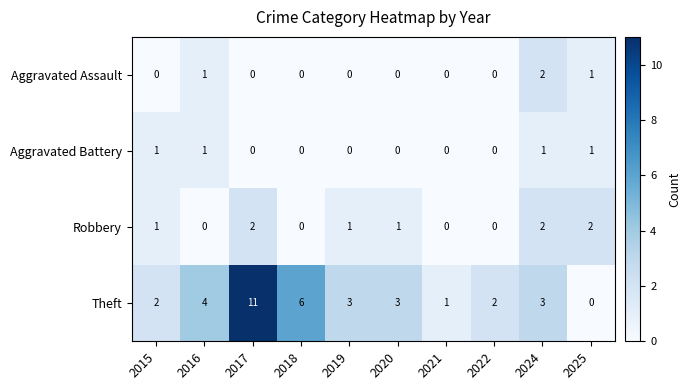

Between 2018 and 2019, which series saw the biggest shift?

Theft